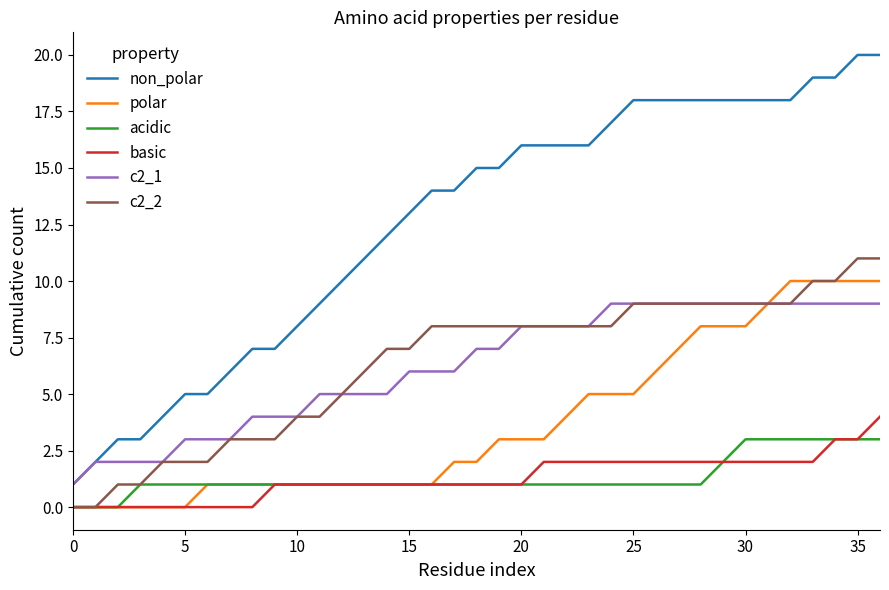

What is the maximum value shown in the chart?

20